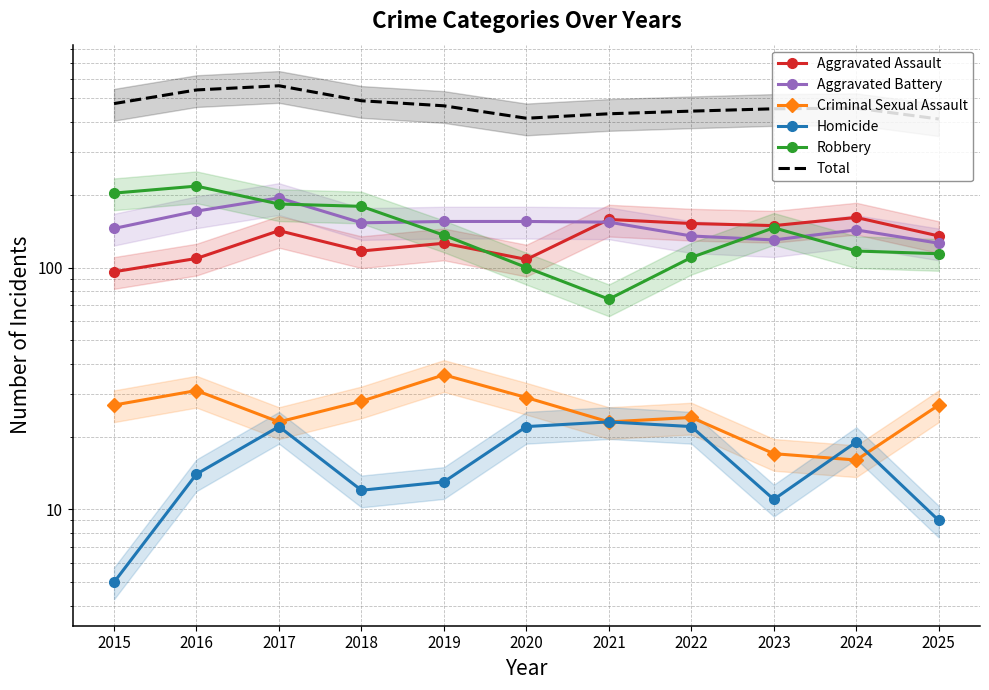

Where is the first local minimum for Homicide?

2018